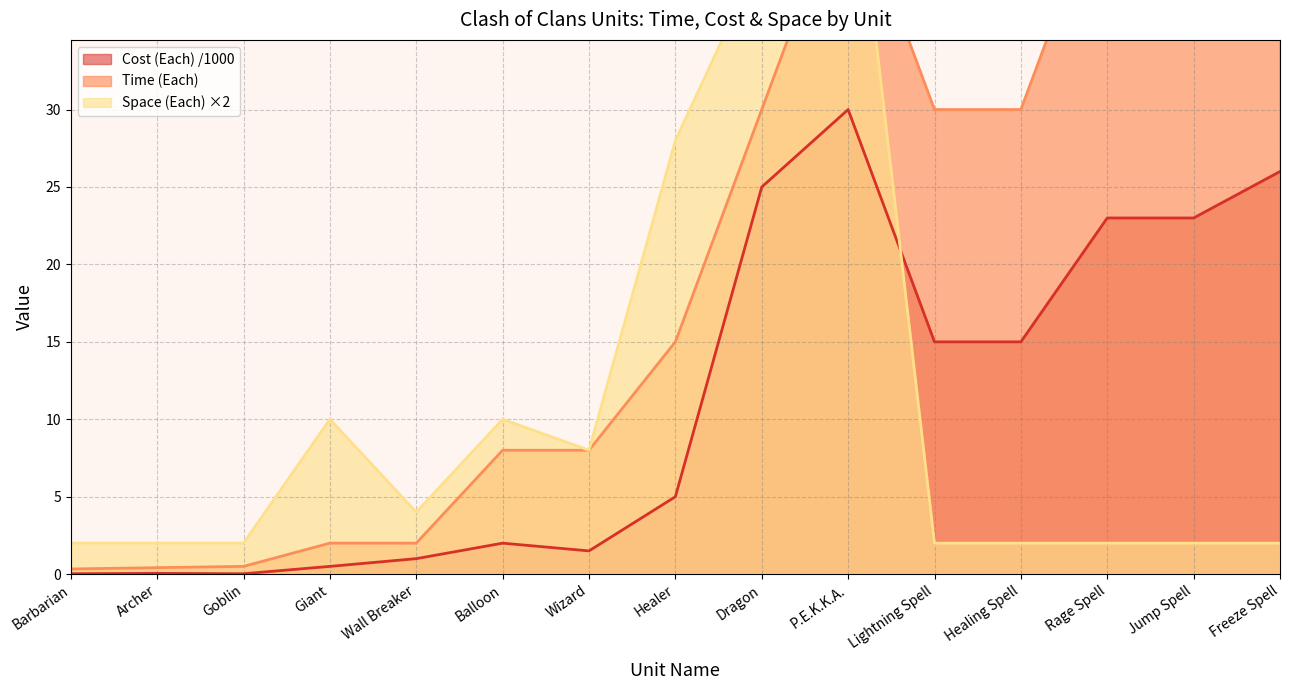

Which series has the widest spread of values?

Space (Each)